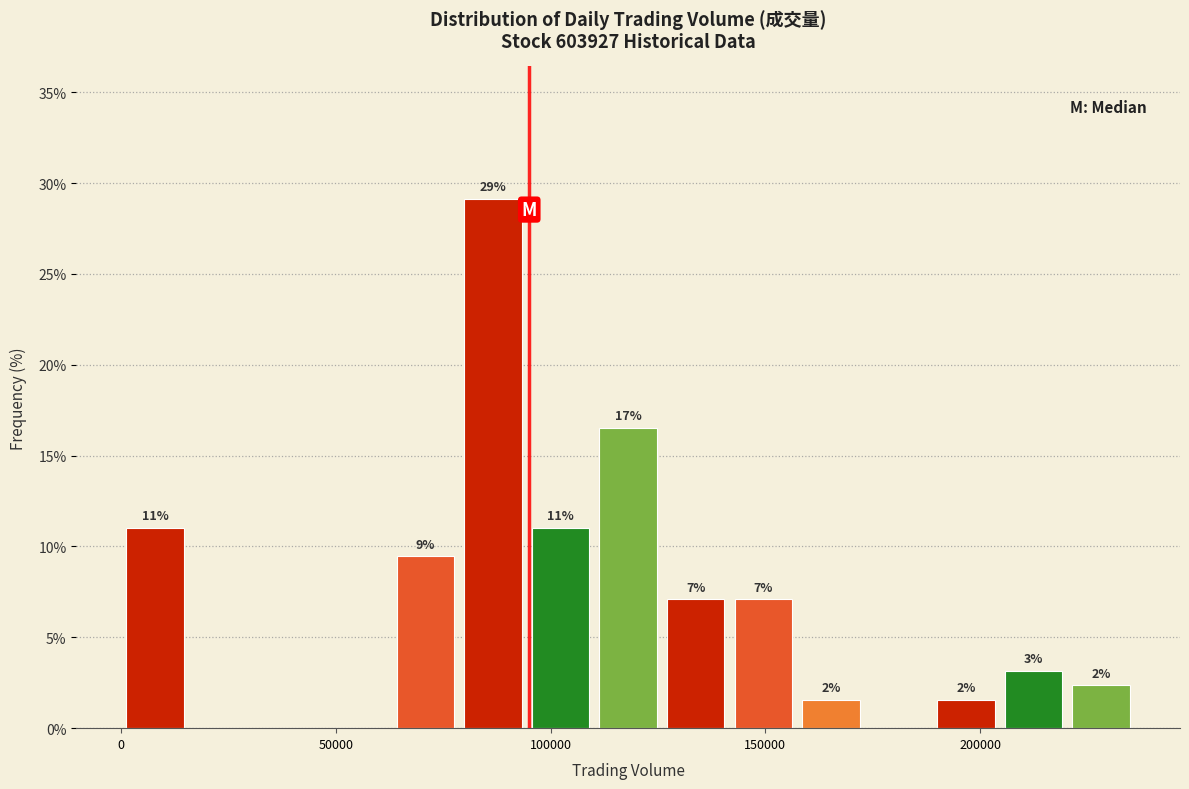

Read against the x-axis, roughly where is the centre of the tallest bar?

85000